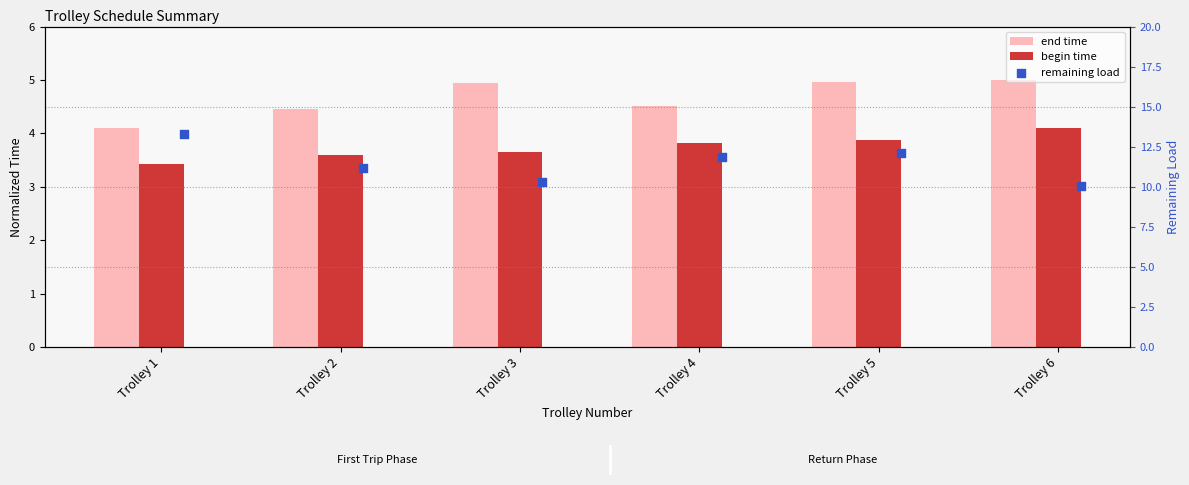

At which category is the sum across all series the highest?

Trolley 5